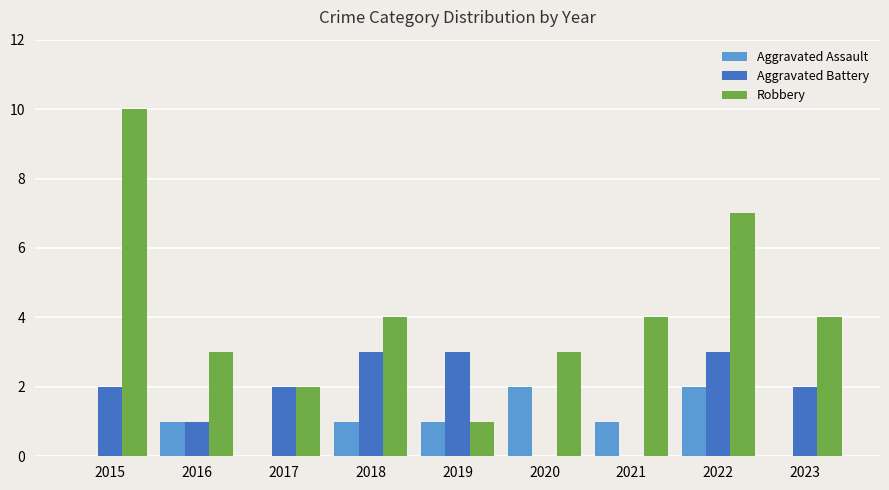

Reading right to left, what are all the values shown in this chart?

Aggravated Assault: 2023=0	2022=2	2021=1	2020=2	2019=1	2018=1	2017=0	2016=1	2015=0
Aggravated Battery: 2023=2	2022=3	2021=0	2020=0	2019=3	2018=3	2017=2	2016=1	2015=2
Robbery: 2023=4	2022=7	2021=4	2020=3	2019=1	2018=4	2017=2	2016=3	2015=10